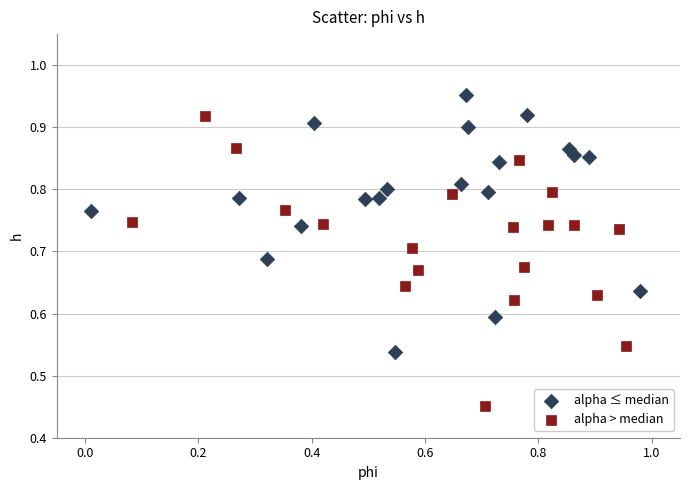

Which series contains the highest Y value?

alpha ≤ median